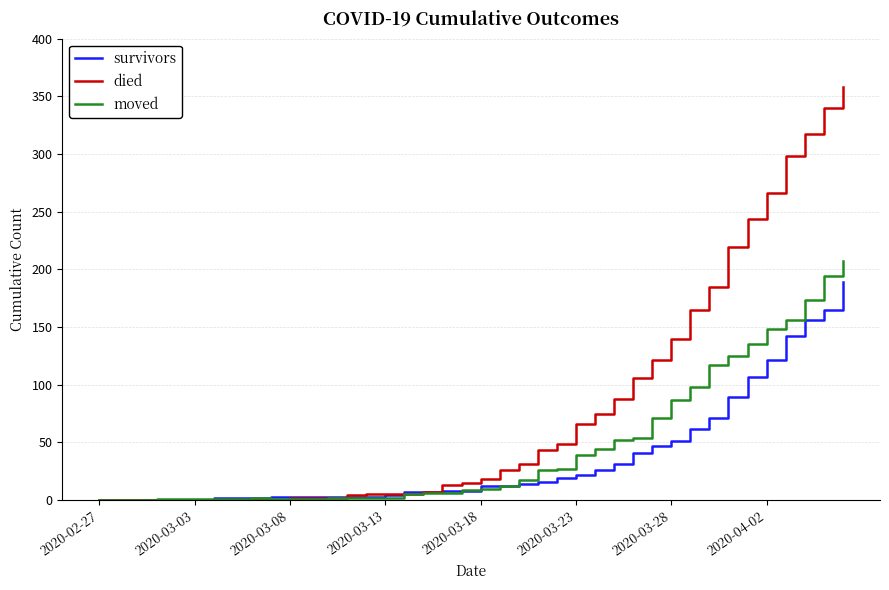

What is the greatest value displayed?

358